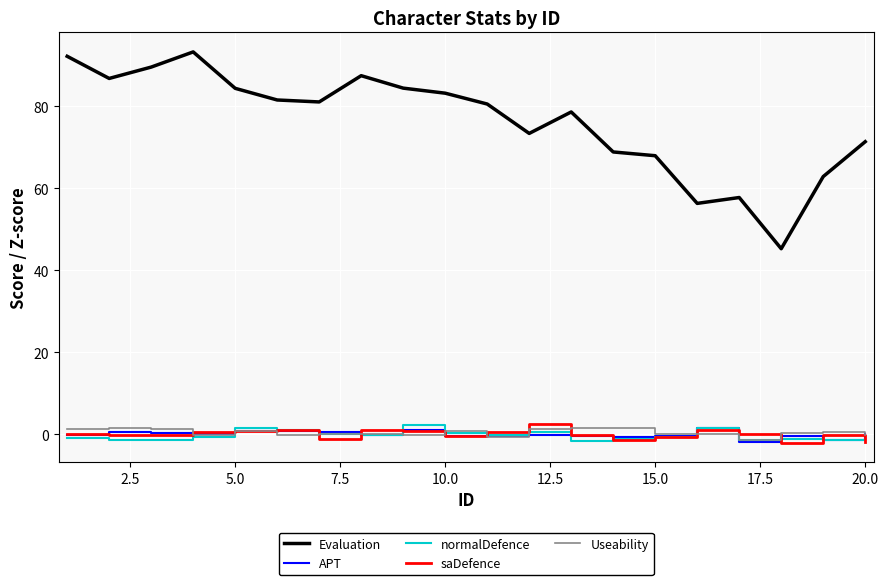

Which series has the widest spread of values?

Evaluation